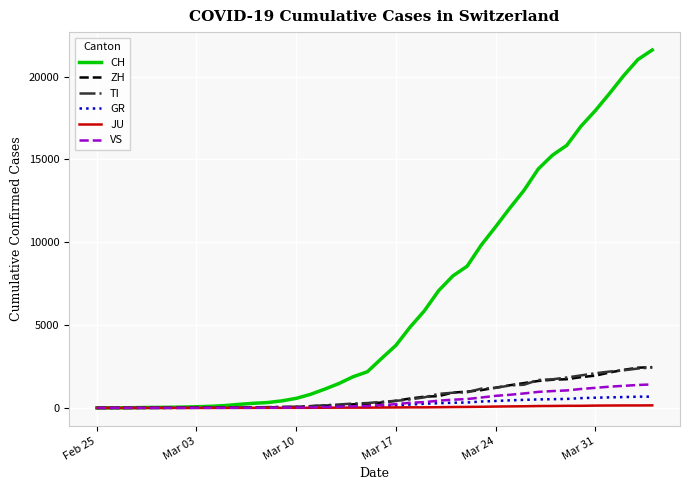

What is the greatest value displayed?

21605